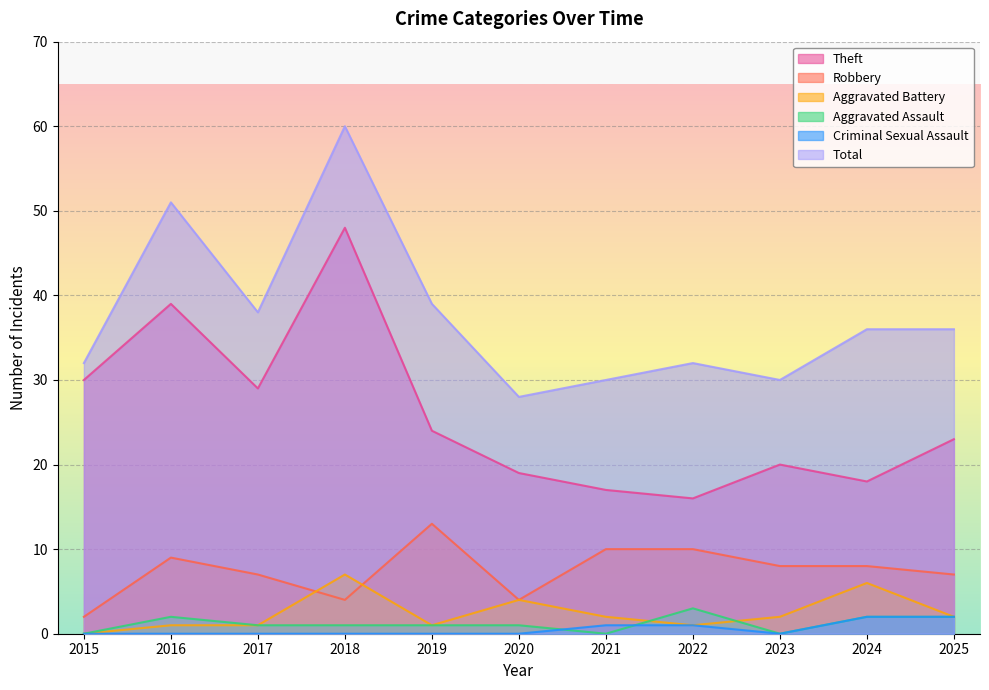

At which category does the chart reach its minimum across all series?

2015